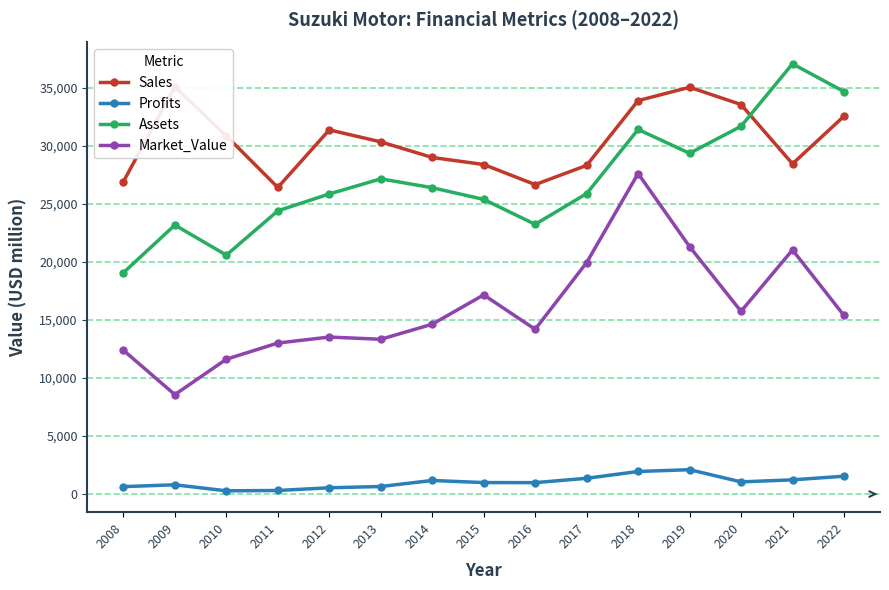

In Profits, how many points are lower than both neighbors (excluding endpoints)?

3